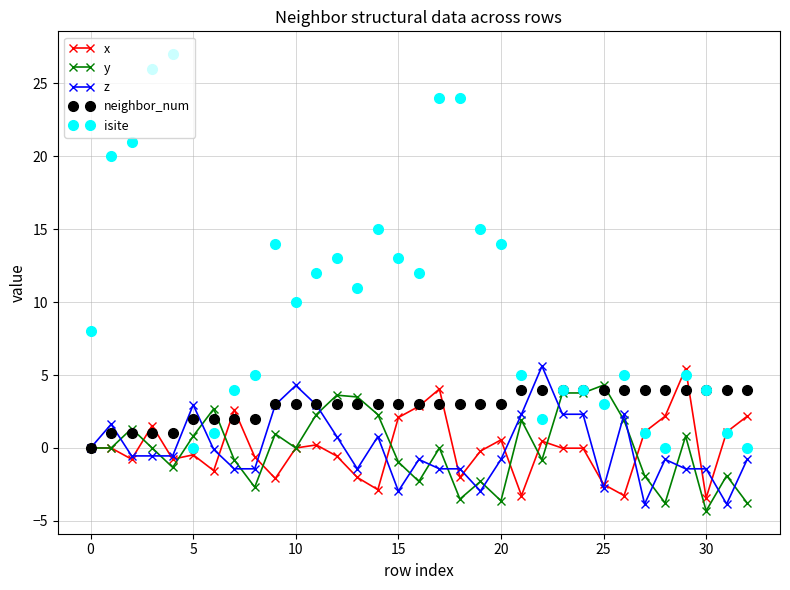

At how many categories does at least one series exceed 22?

4